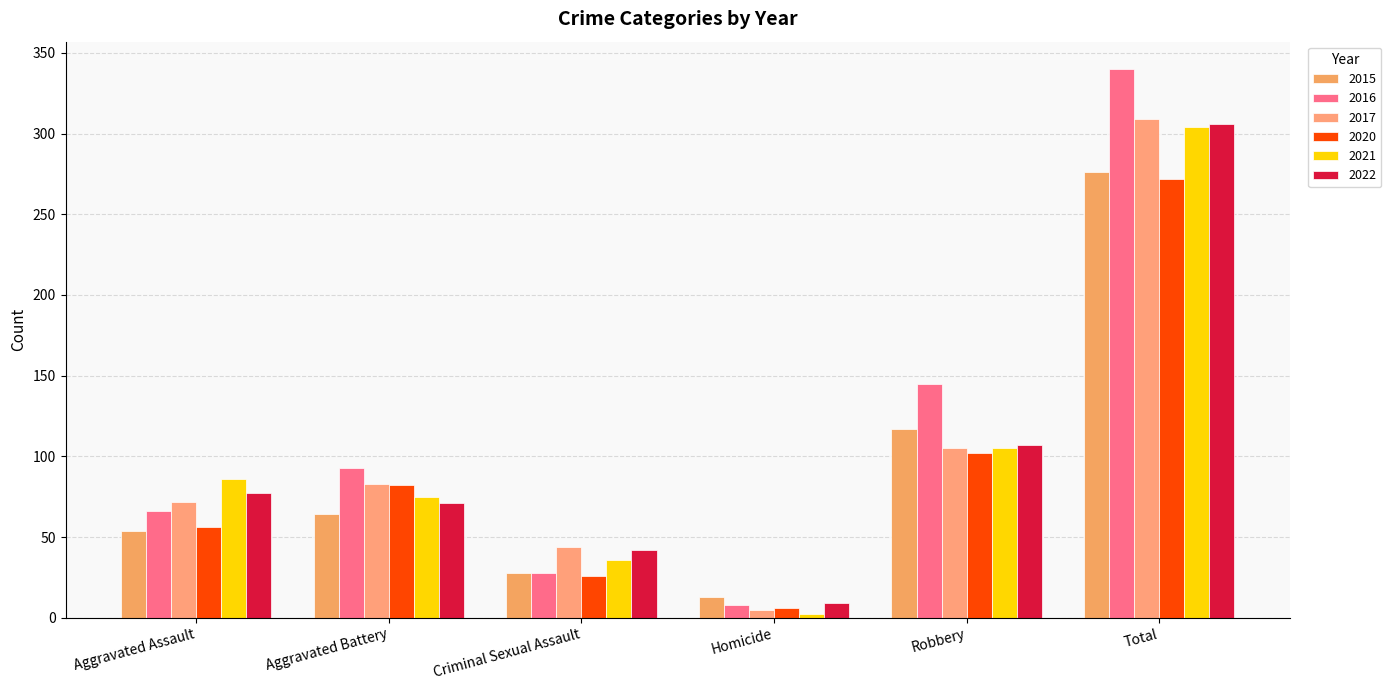

What is the label of the 2nd bar from the left?

Aggravated Battery